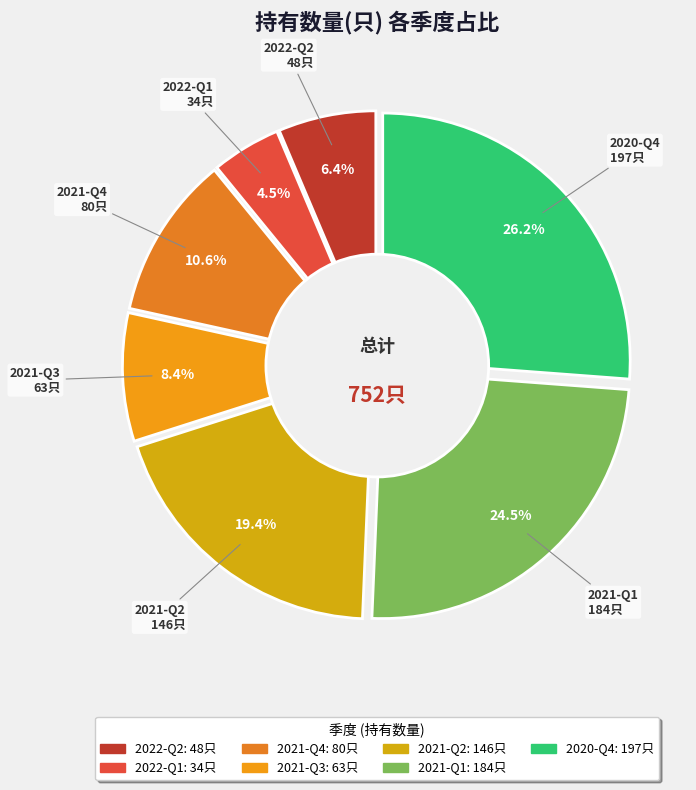

True or false: 2022-Q1 accounts for 19% of the total.

False